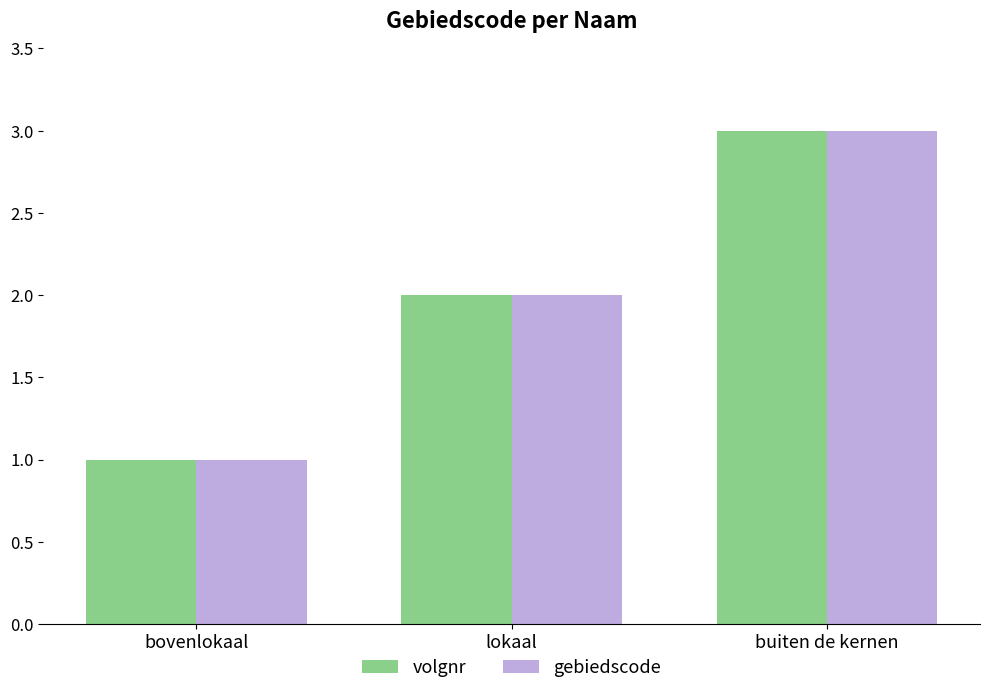

Which label corresponds to the smallest value in the chart?

bovenlokaal